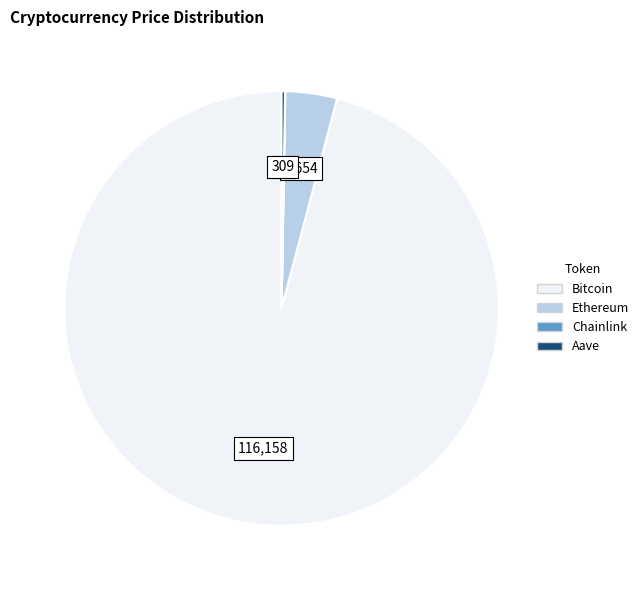

True or false: Ethereum accounts for 4% of the total.

True